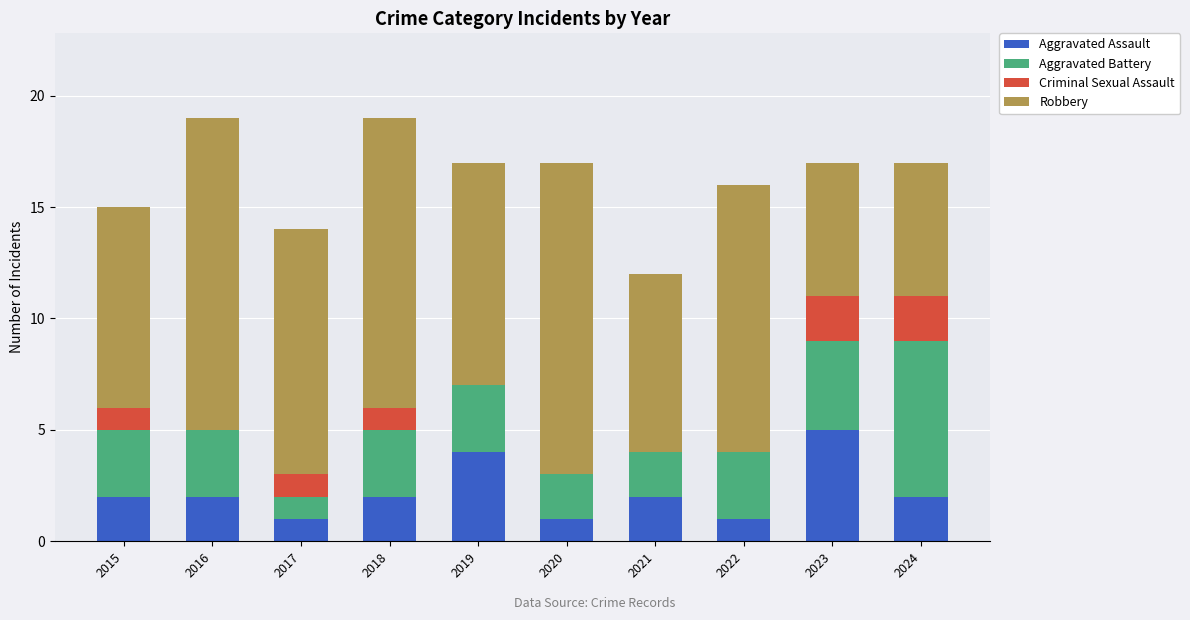

True or false: Aggravated Assault has a value of 1 at 2016.

False